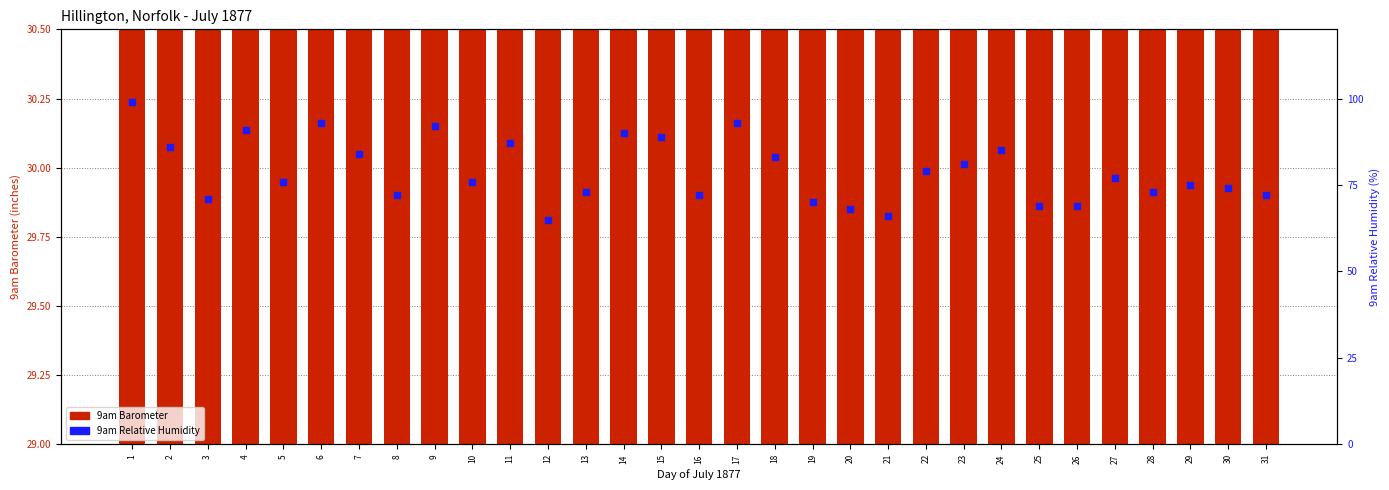

At which category is the sum across all series the highest?

1